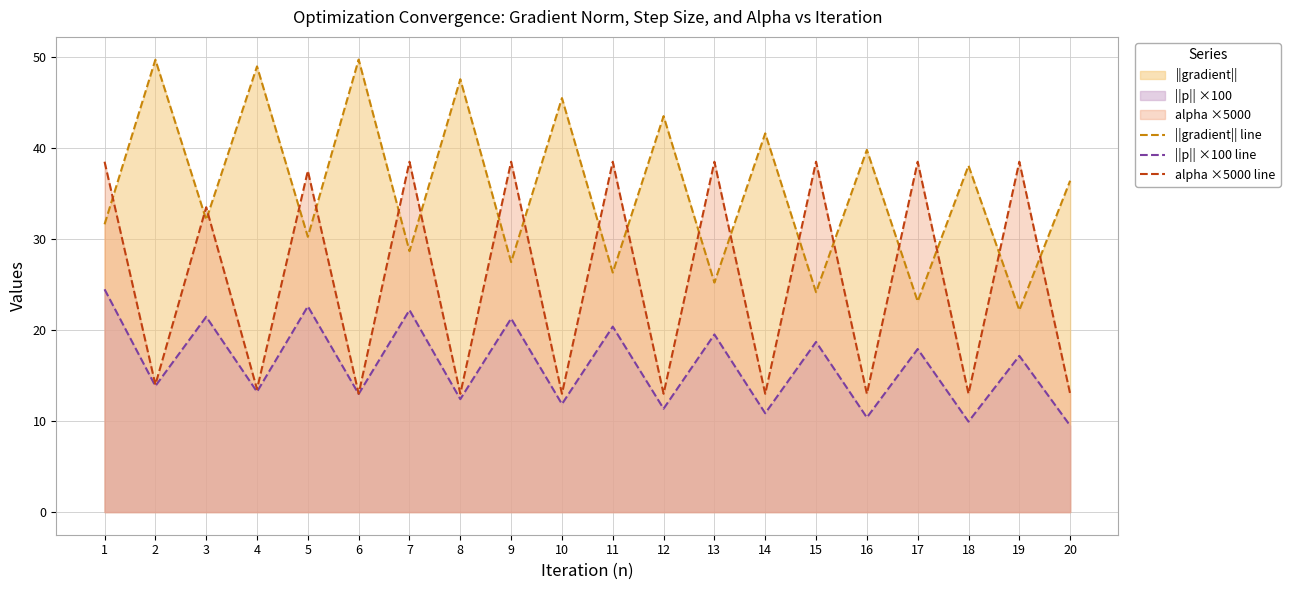

List the series in order of their overall mean, lowest first.

||p|| ×100 line, alpha ×5000 line, ||gradient|| line